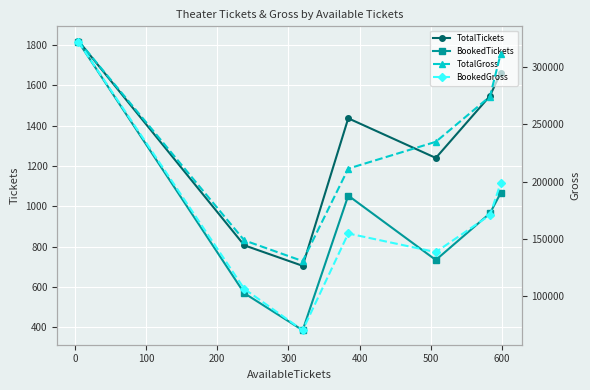

Count the BookedGross values in the range 106554 to 198417.

5